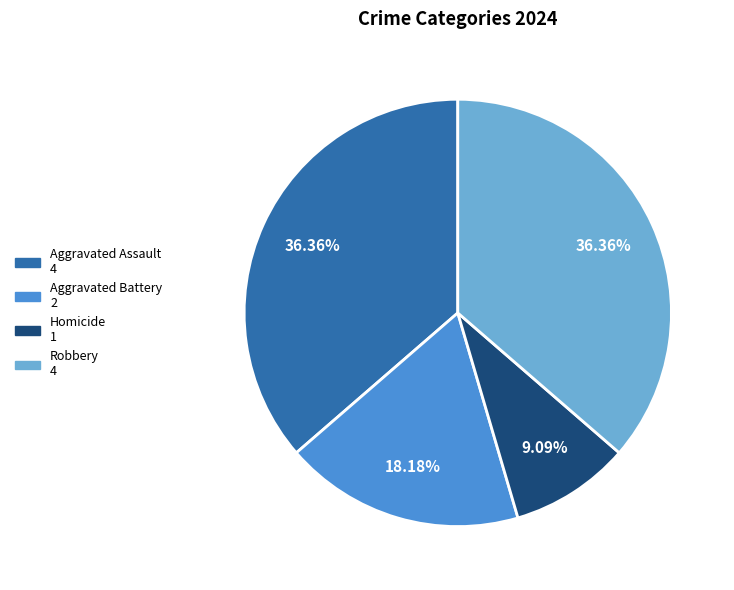

To the nearest percent, what portion does Homicide represent?

9%